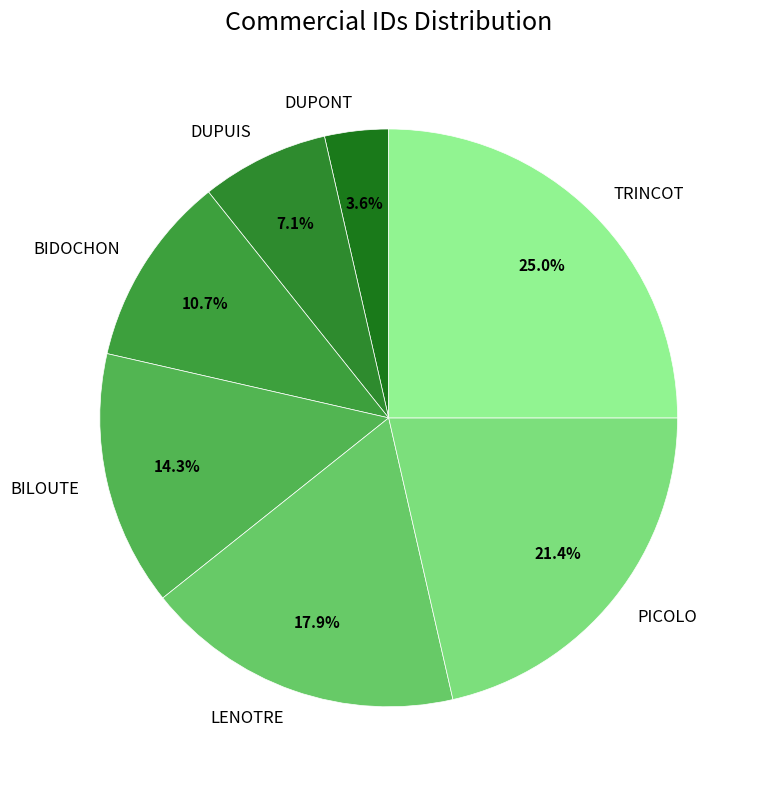

The BIDOCHON slice represents 11% of the pie. True or false?

True